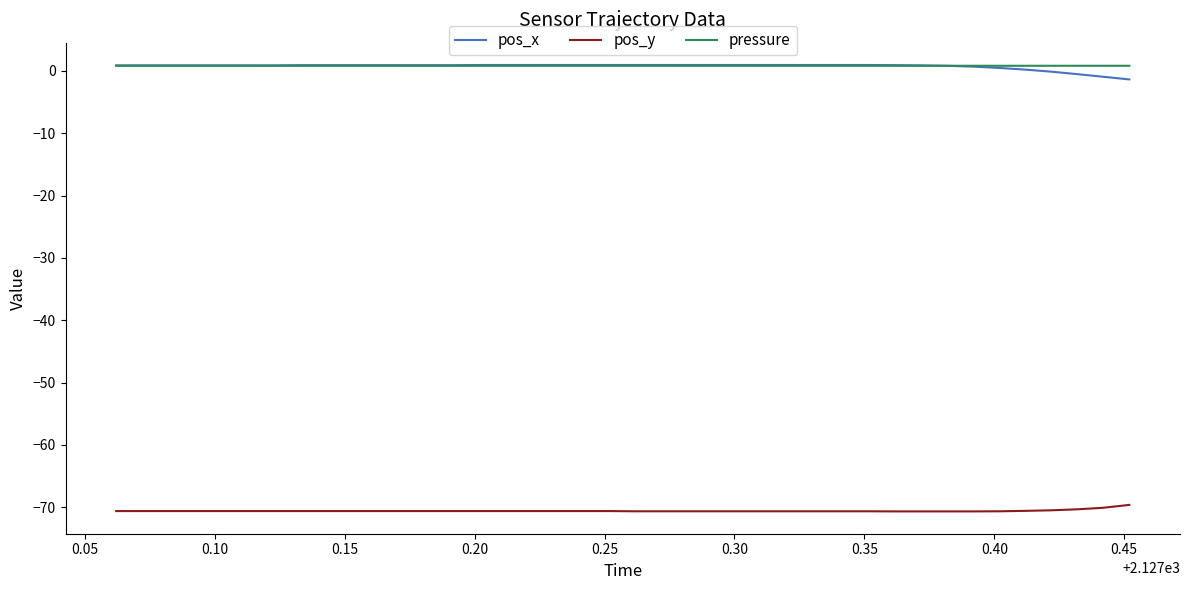

What is the maximum value for pos_y?

-69.6